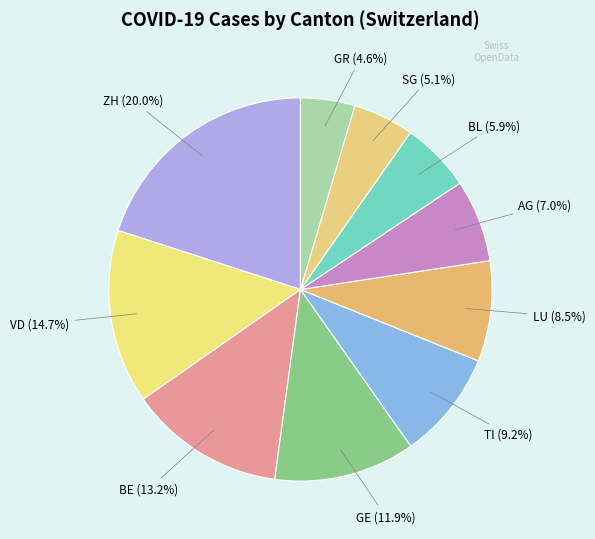

To the nearest percent, what percentage of the pie is AG?

7%